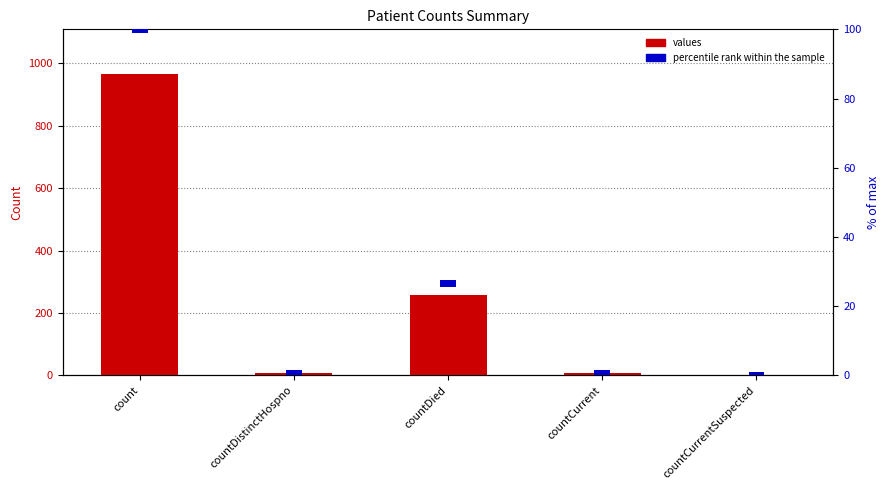

Where is percentile rank within the sample nearest to the value 2?

count